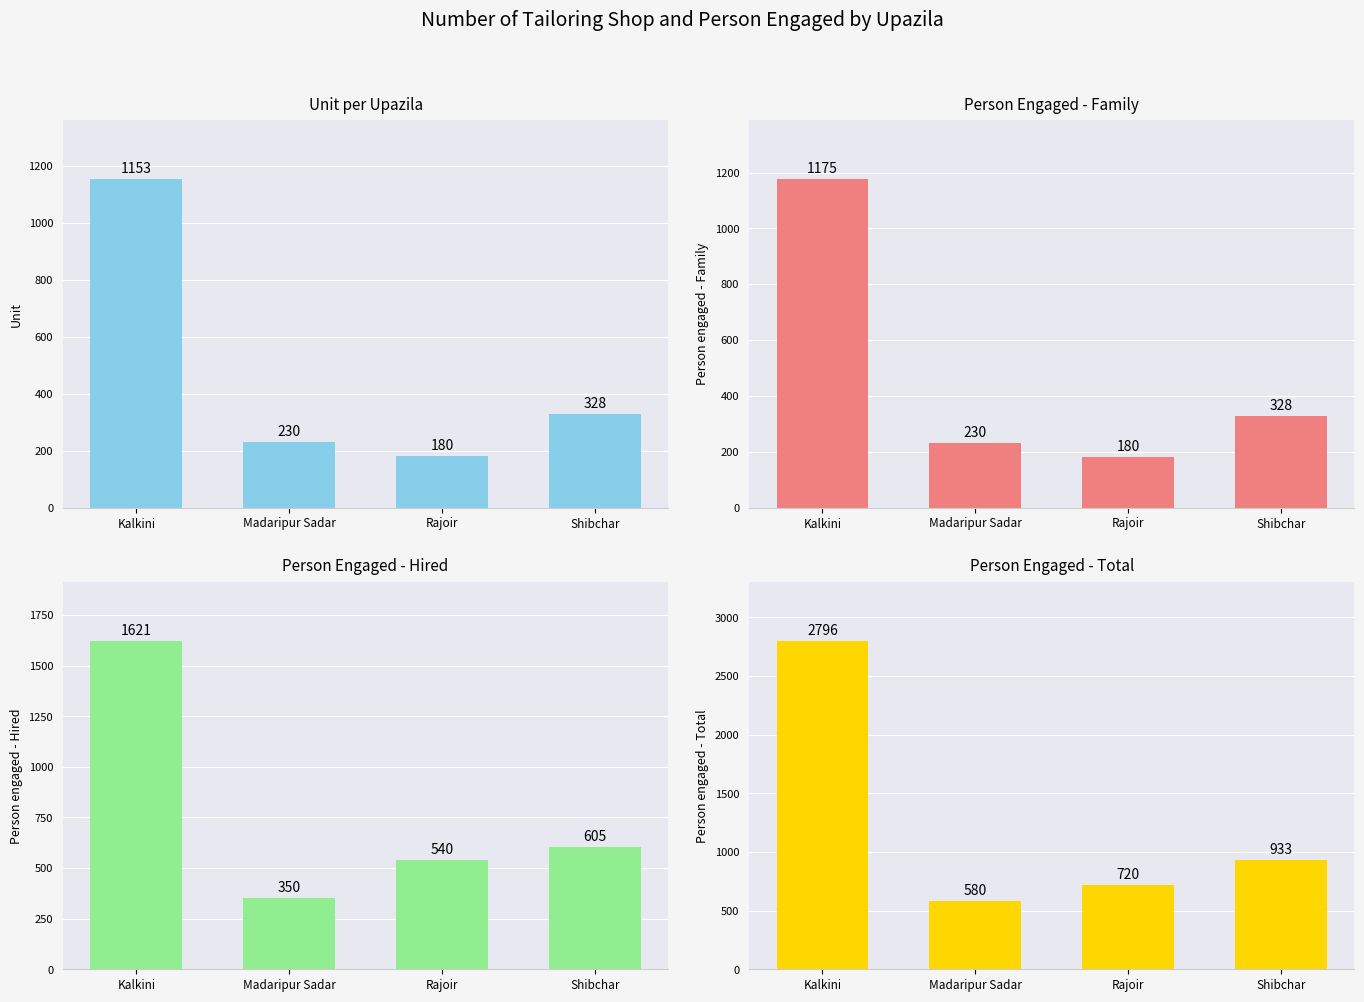

Is it true that Person engaged - Family equals 1175 at Kalkini?

True